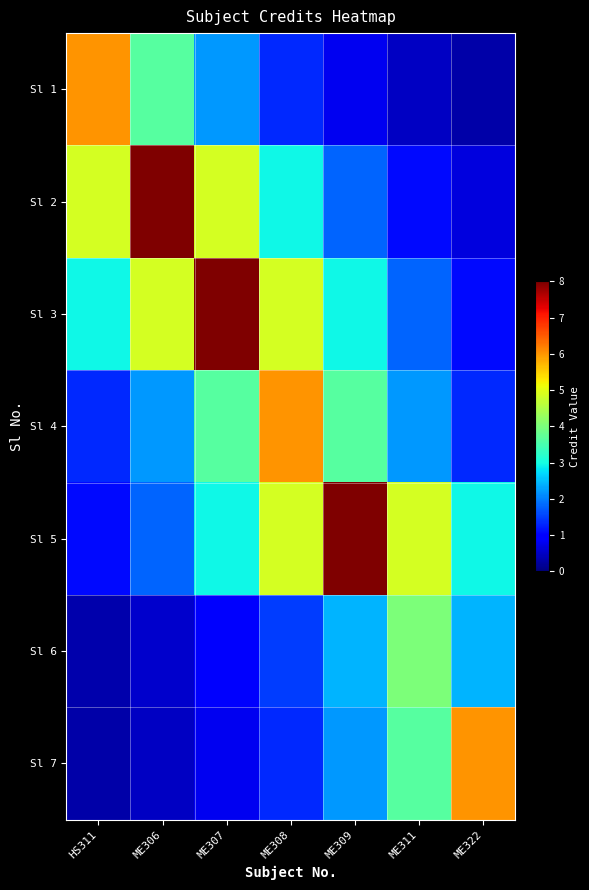

Reading left to right, extract all data points from this chart.

Sl 1: HS311=6.0	ME306=3.6	ME307=2.2	ME308=1.3	ME309=0.8	ME311=0.5	ME322=0.3
Sl 2: HS311=4.9	ME306=8.0	ME307=4.9	ME308=2.9	ME309=1.8	ME311=1.1	ME322=0.7
Sl 3: HS311=2.9	ME306=4.9	ME307=8.0	ME308=4.9	ME309=2.9	ME311=1.8	ME322=1.1
Sl 4: HS311=1.3	ME306=2.2	ME307=3.6	ME308=6.0	ME309=3.6	ME311=2.2	ME322=1.3
Sl 5: HS311=1.1	ME306=1.8	ME307=2.9	ME308=4.9	ME309=8.0	ME311=4.9	ME322=2.9
Sl 6: HS311=0.3	ME306=0.5	ME307=0.9	ME308=1.5	ME309=2.4	ME311=4.0	ME322=2.4
Sl 7: HS311=0.3	ME306=0.5	ME307=0.8	ME308=1.3	ME309=2.2	ME311=3.6	ME322=6.0